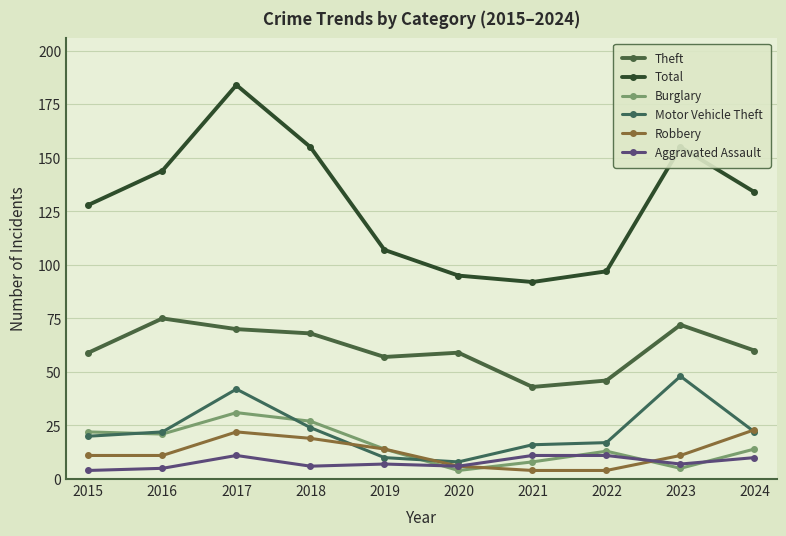

What are all the series names shown in the legend?

Theft, Total, Burglary, Motor Vehicle Theft, Robbery, Aggravated Assault